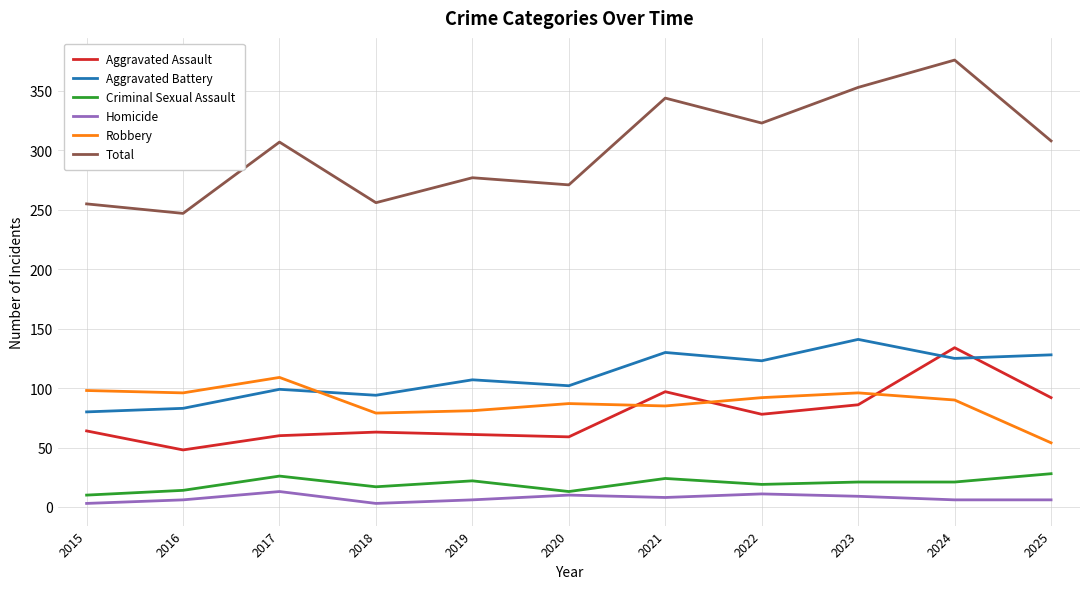

What is the difference between the maximum and minimum values in the Total series?

129